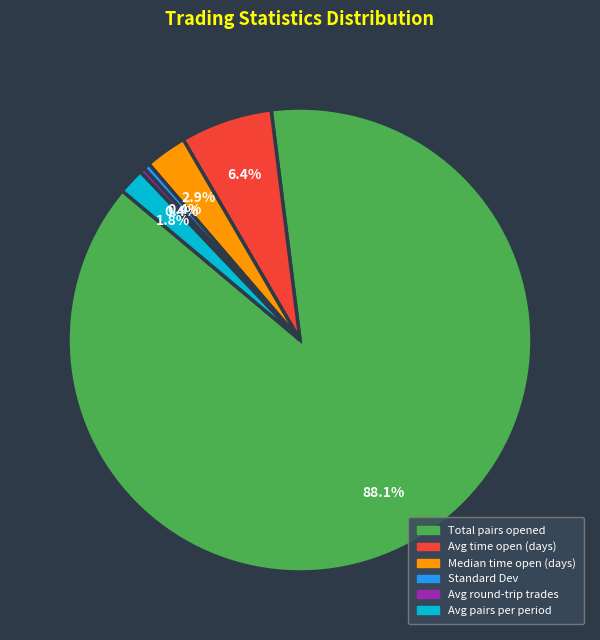

Does Standard Dev account for over 50% of the chart?

No